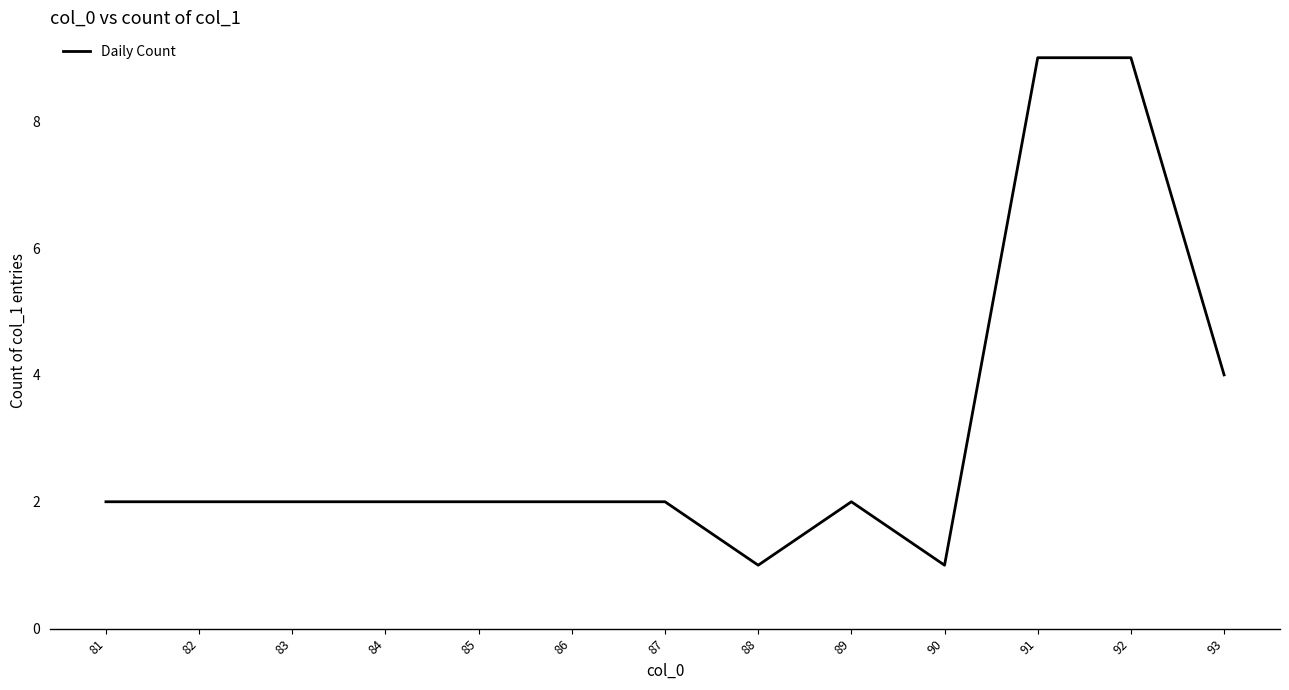

What is the difference between the maximum and second lowest values?

8